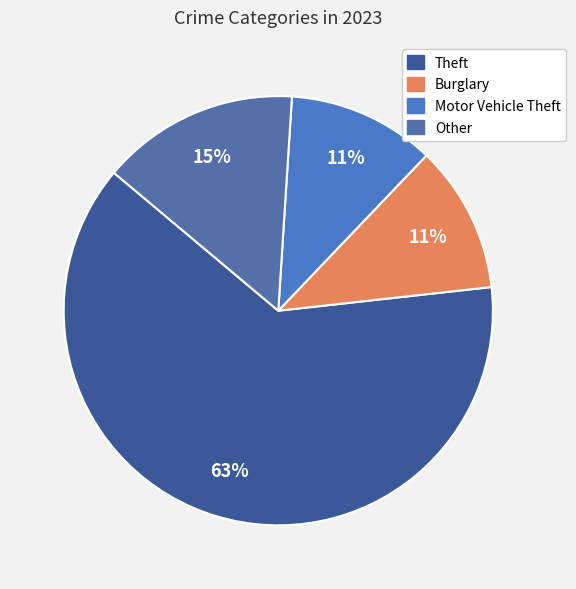

Count the number of slices in the pie.

4